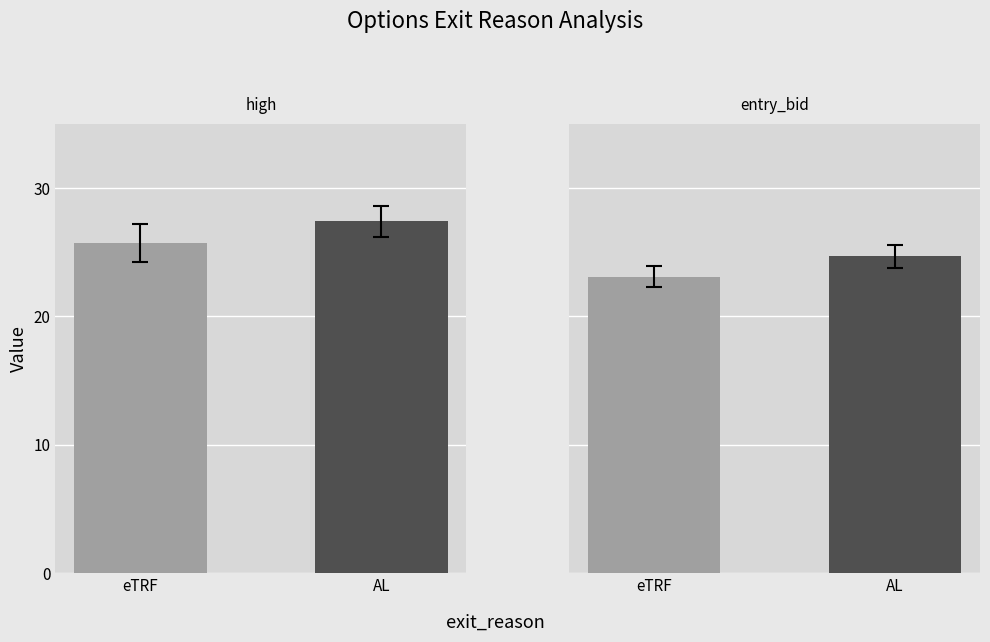

List the series in order of their overall mean, lowest first.

entry_bid, high